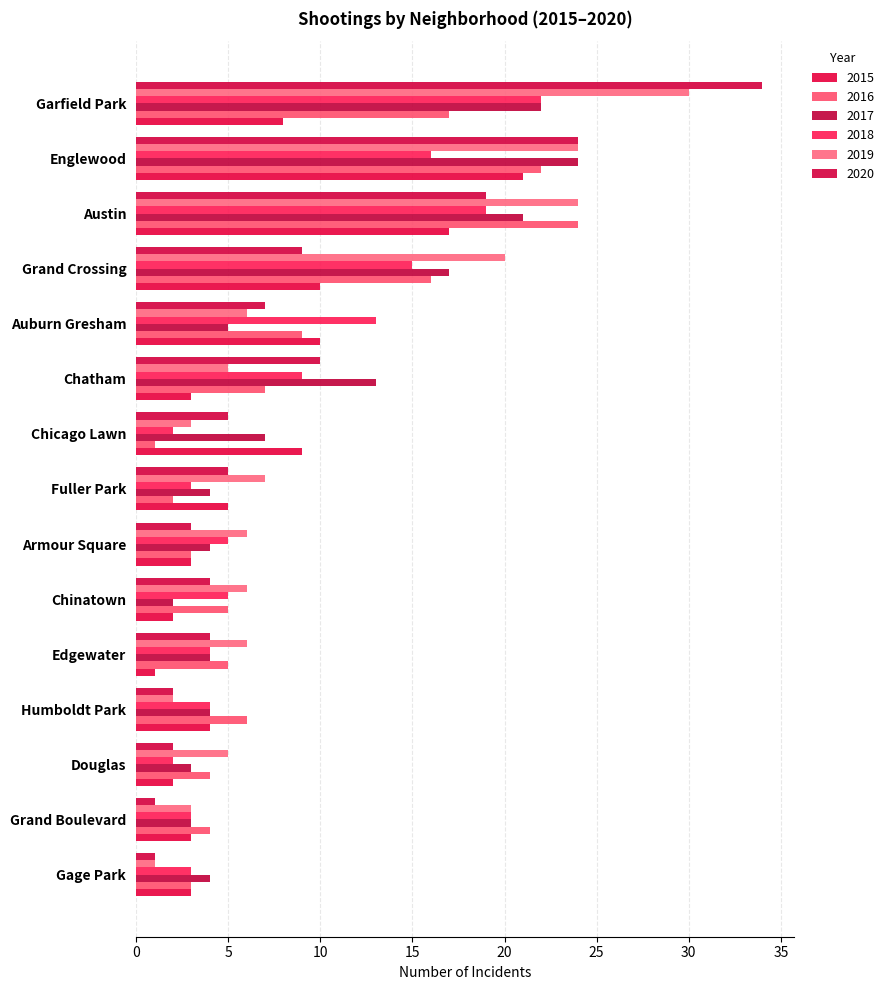

What is the total value across all series at Chinatown?

24